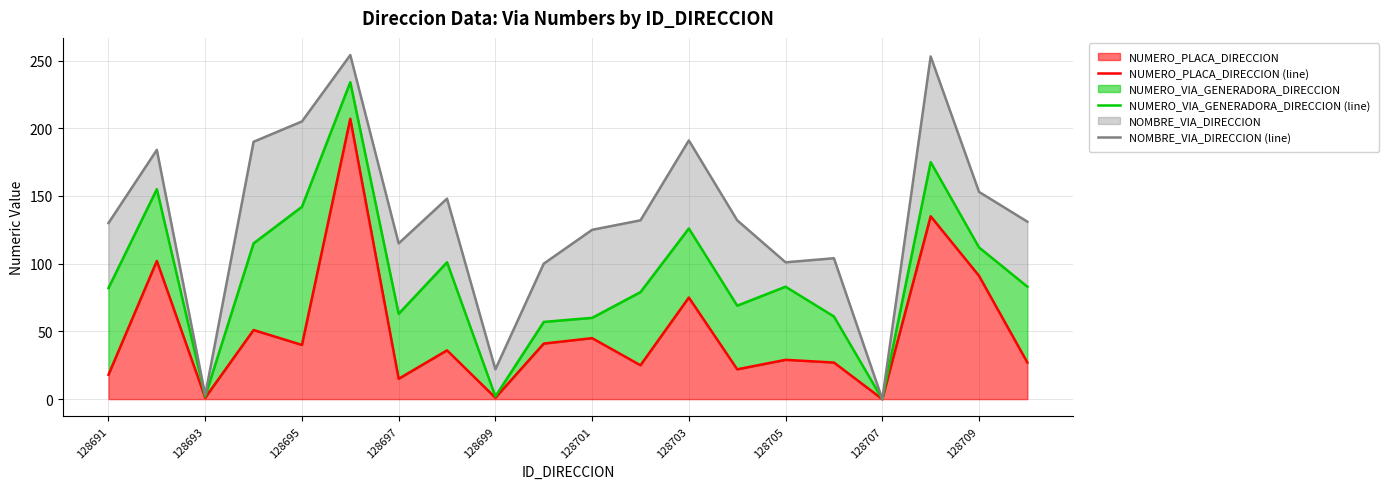

Which series has the widest spread of values?

NOMBRE_VIA_DIRECCION (line)